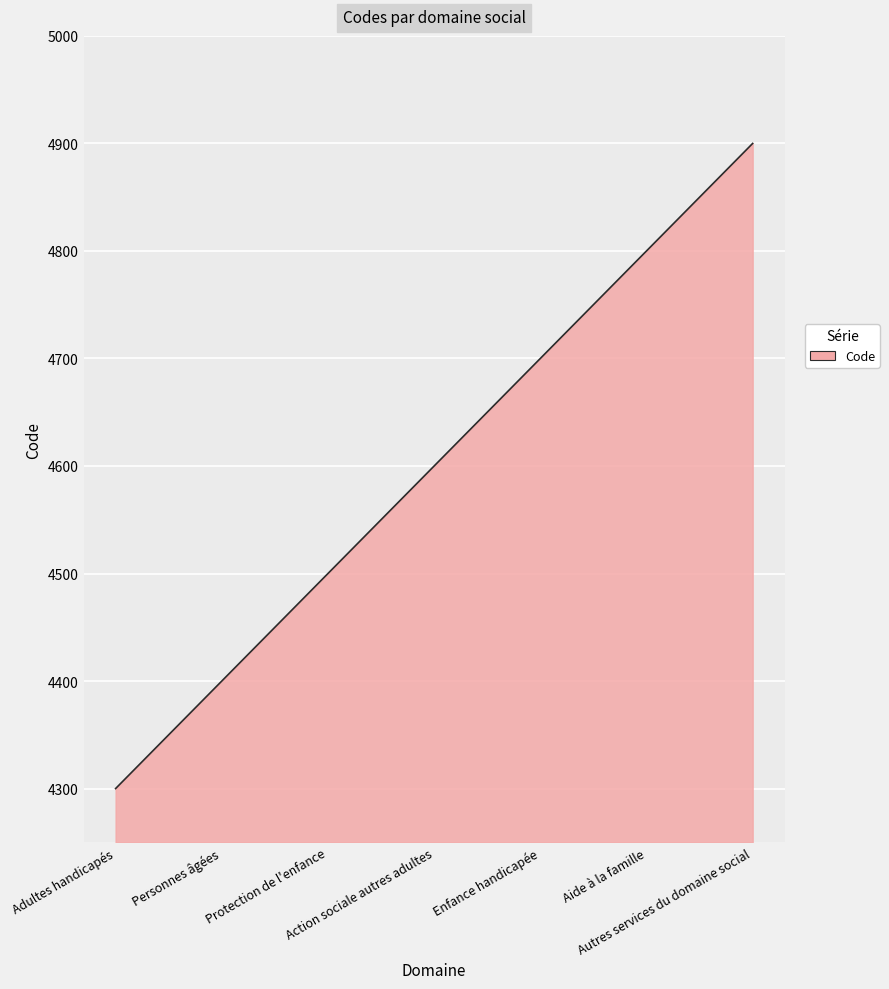

What is the minimum value shown in the chart?

4300